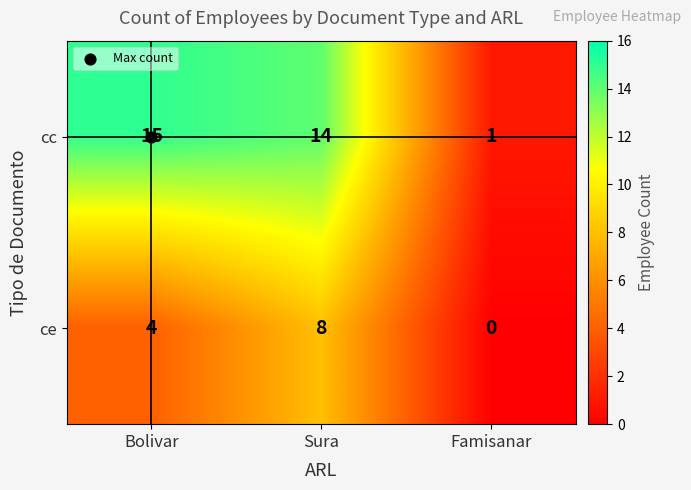

The cc series shows 2 at Famisanar. True or false?

False